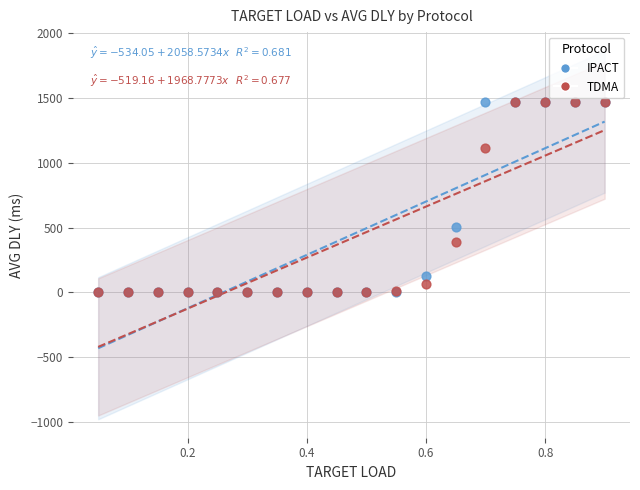

In the TDMA series, what Y value is closest to 735?

392.1